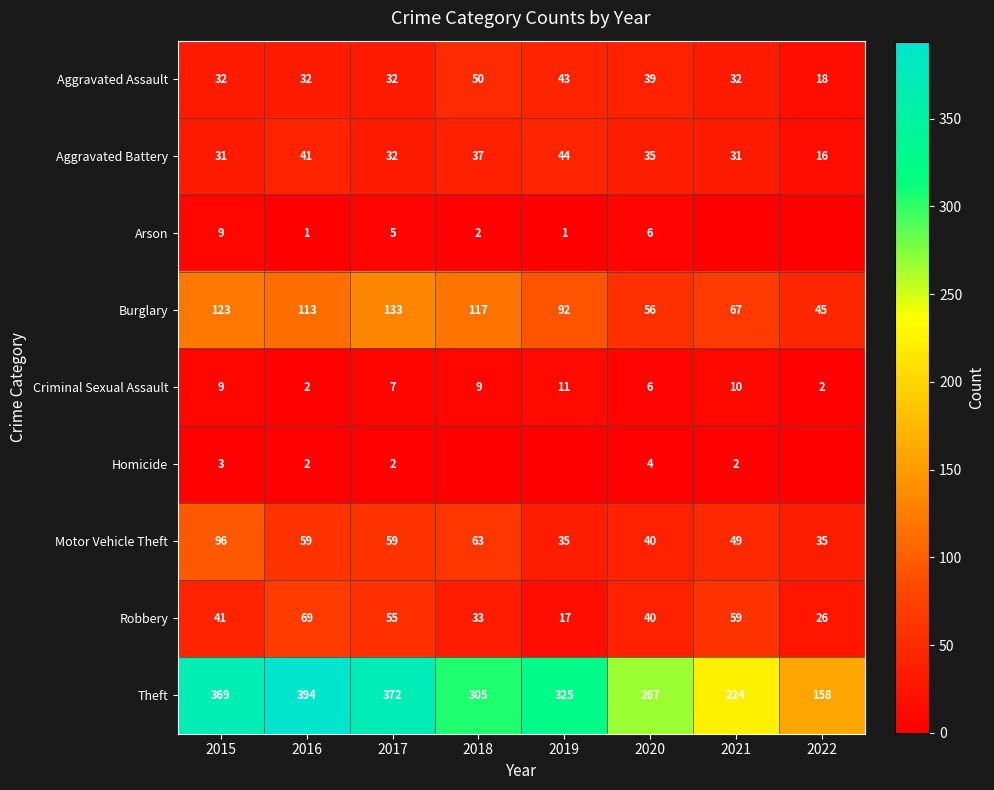

Where does the Theft series first go above 325?

2015